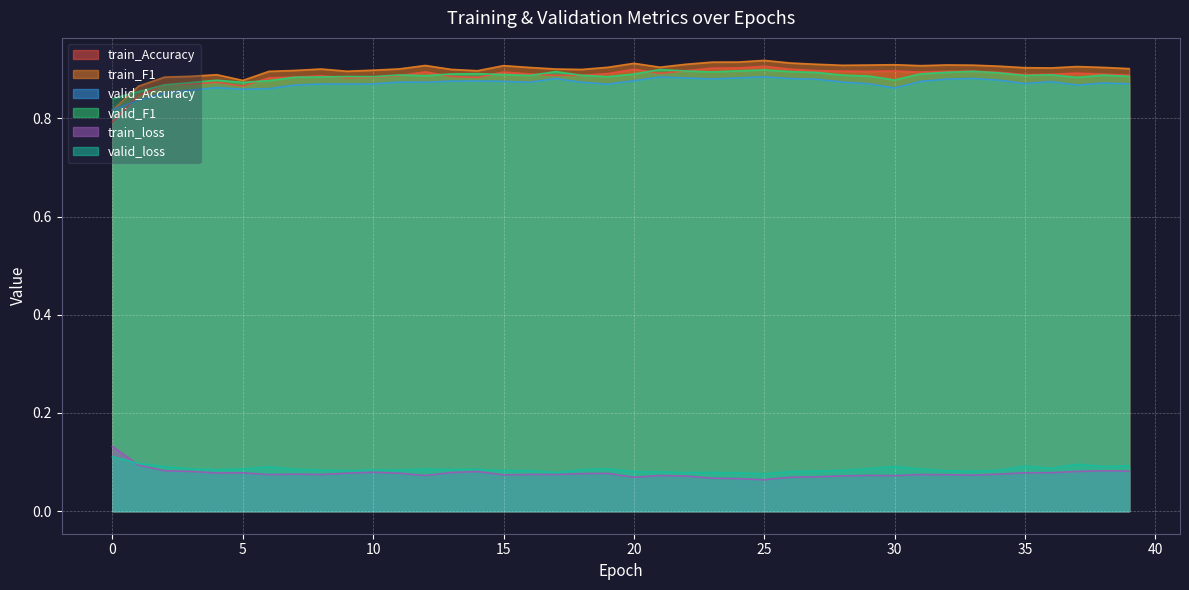

How many lines are shown in the chart?

6